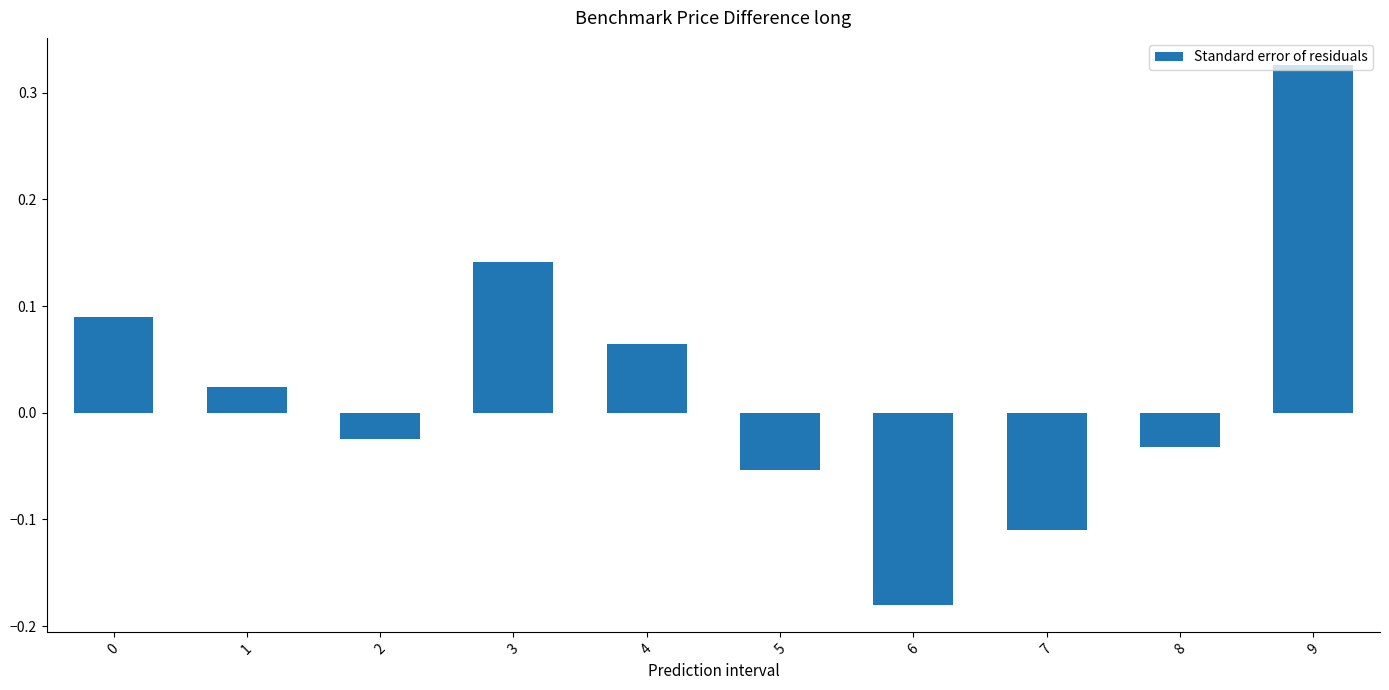

Count the number of values greater than 0.

5